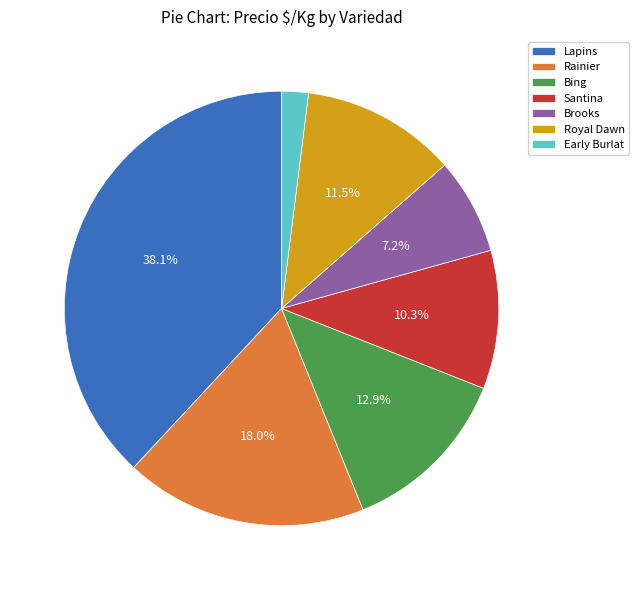

Is there any slice that represents more than half of the pie?

No